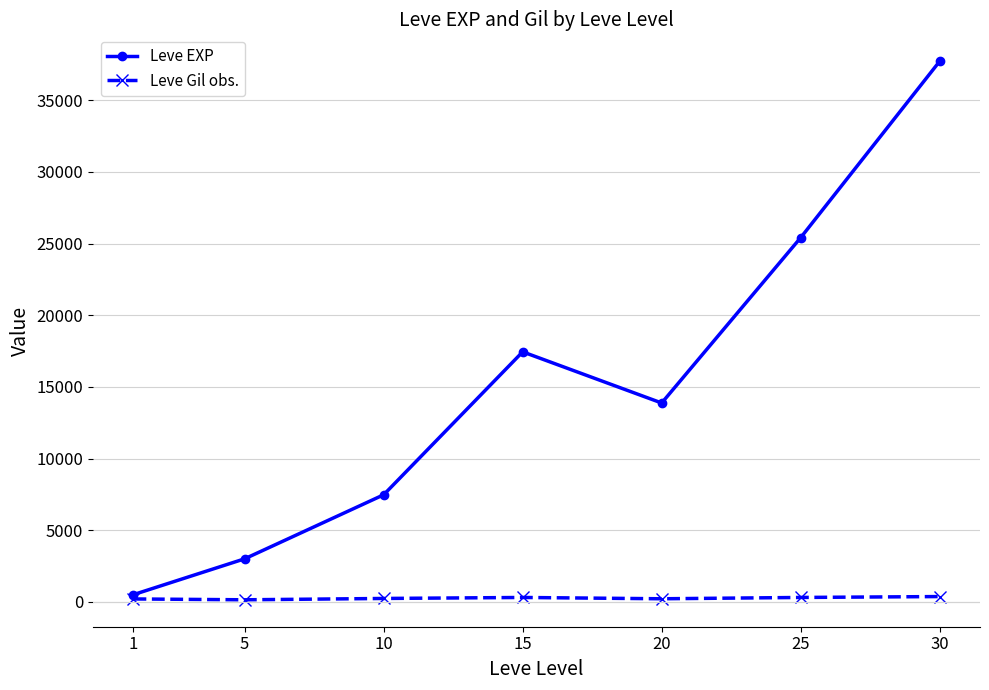

Read the Leve EXP value at 30.

37715.0